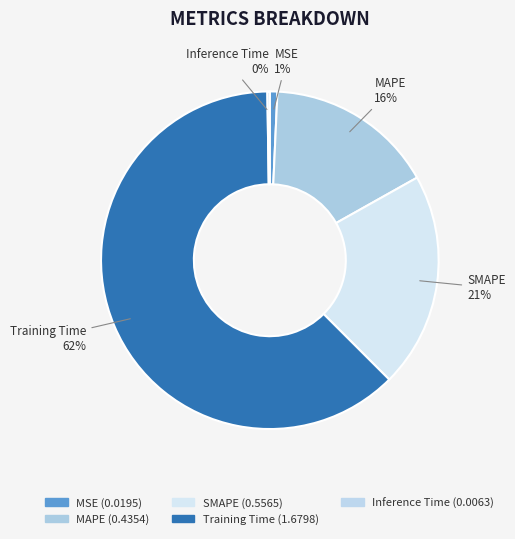

Between SMAPE and MAPE, which is larger?

SMAPE